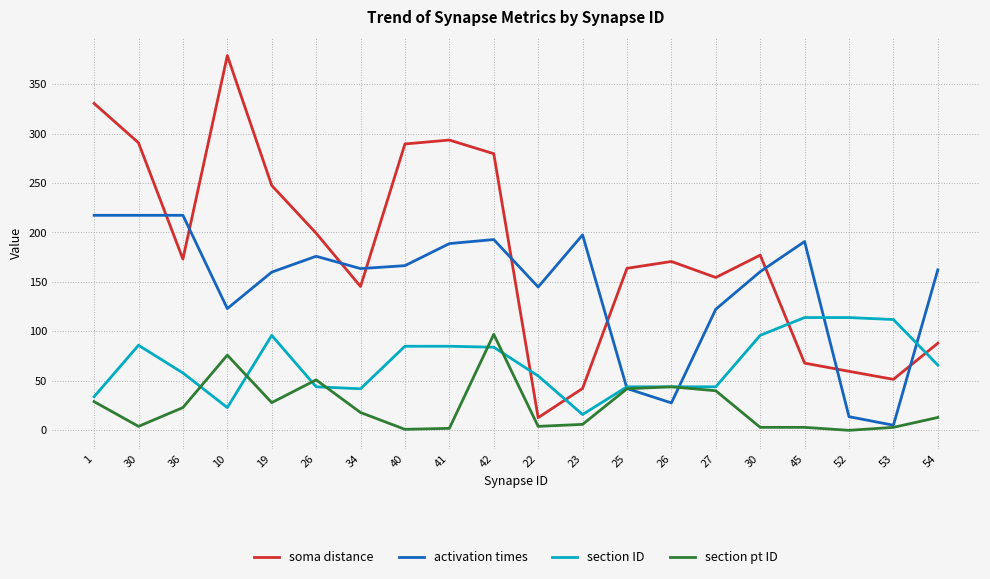

Where do soma distance and activation times first cross each other?

30 and 36